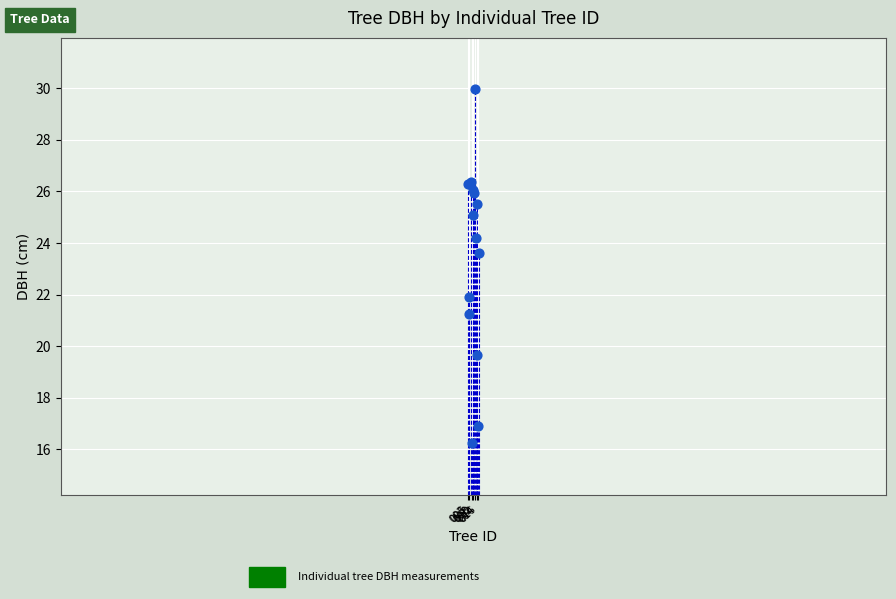

What Y value in the scatter plot is closest to 23?

23.6